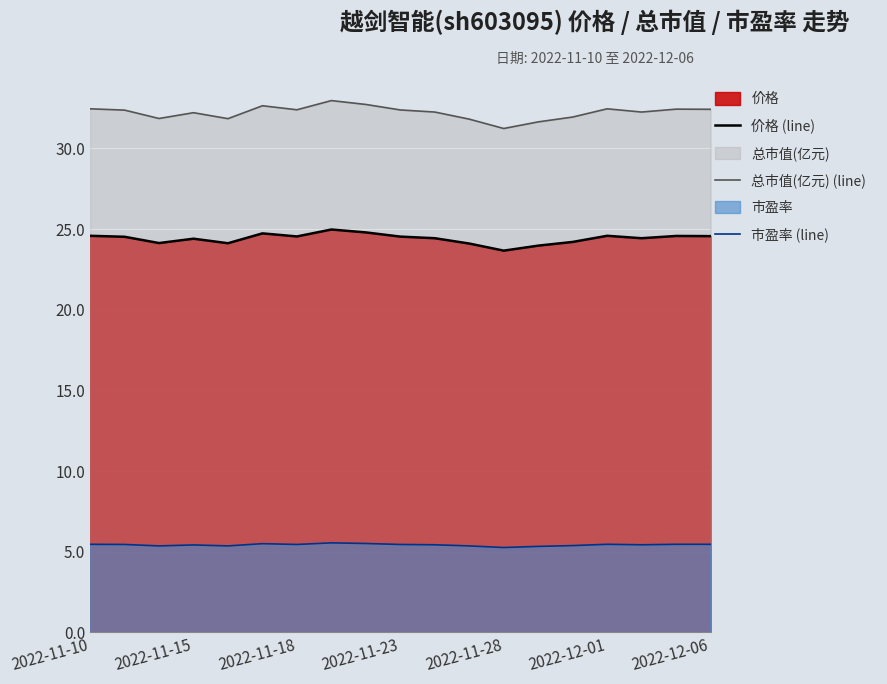

Which series has the largest total across all categories?

总市值(亿元) (line)